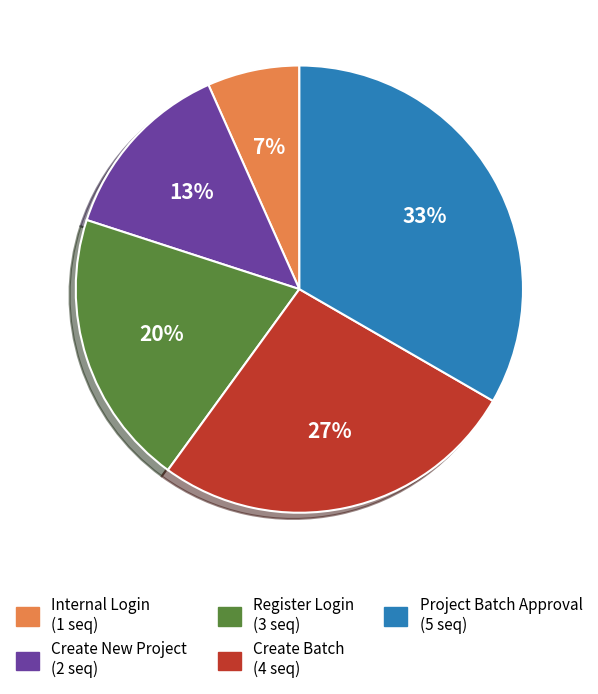

Is the sum of Project Batch Approval and Register Login greater than half?

Yes